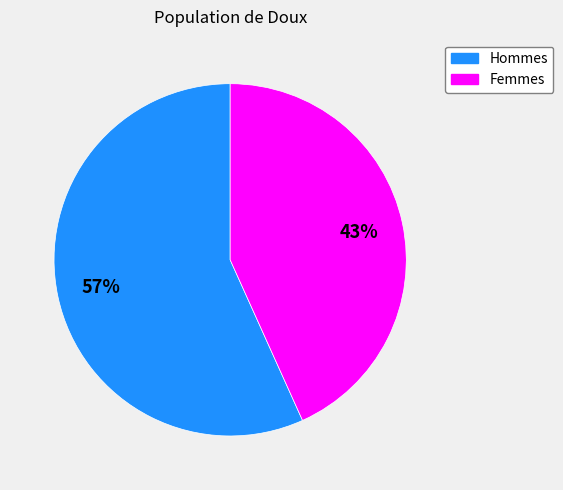

True or false: Femmes accounts for 43% of the total.

True